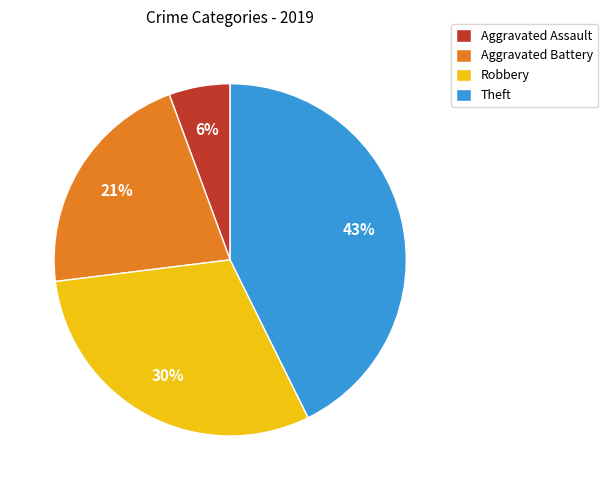

Count the number of slices in the pie.

4